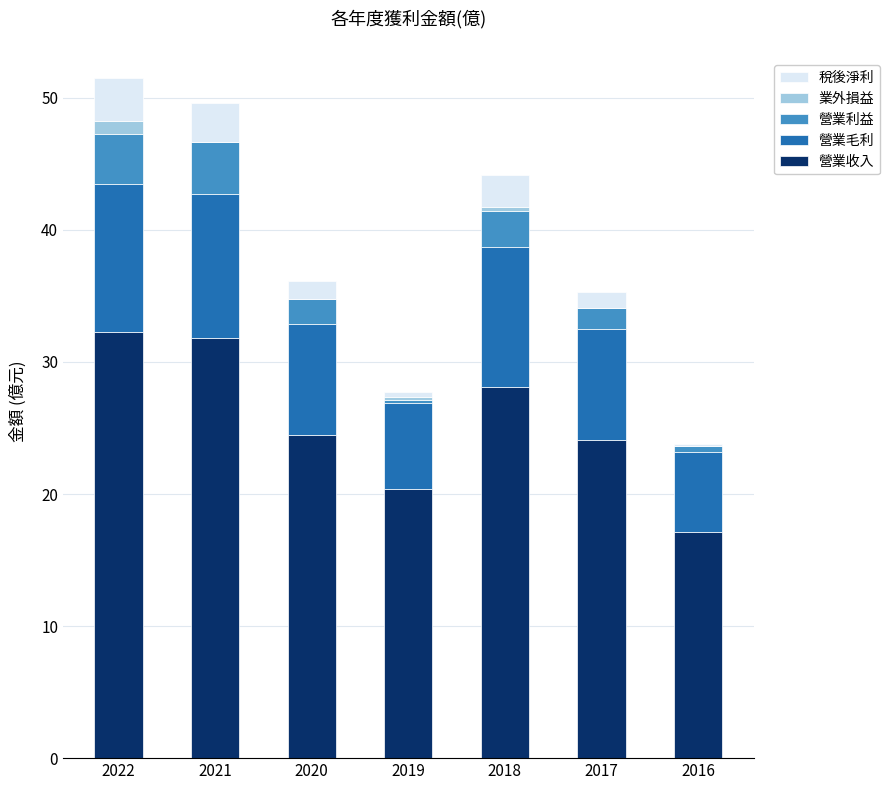

What is the sum of all 營業收入 values?

178.3